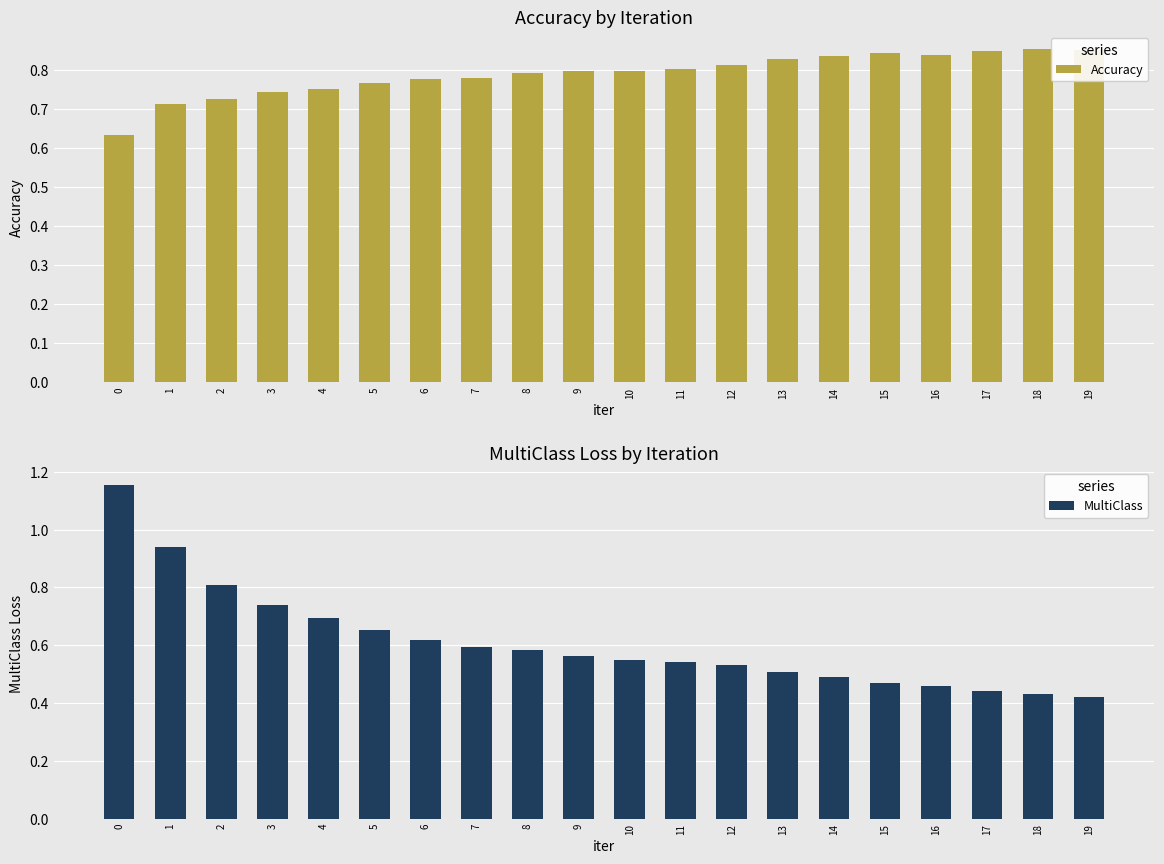

Between 0 and 1, which series saw the biggest shift?

MultiClass